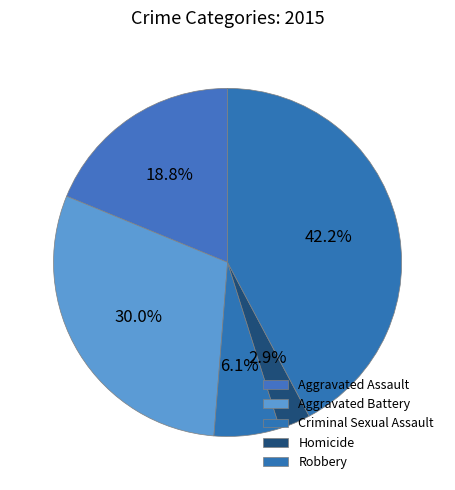

Count the number of slices in the pie.

5